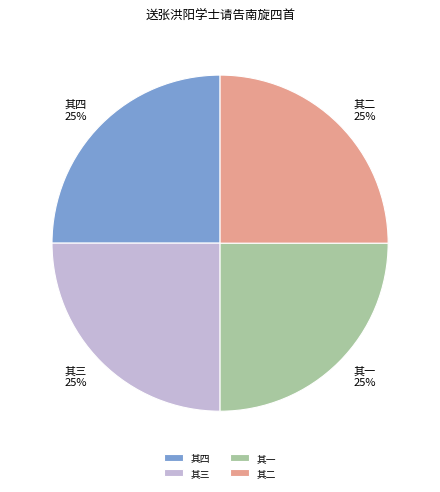

Is there any slice that represents more than half of the pie?

No